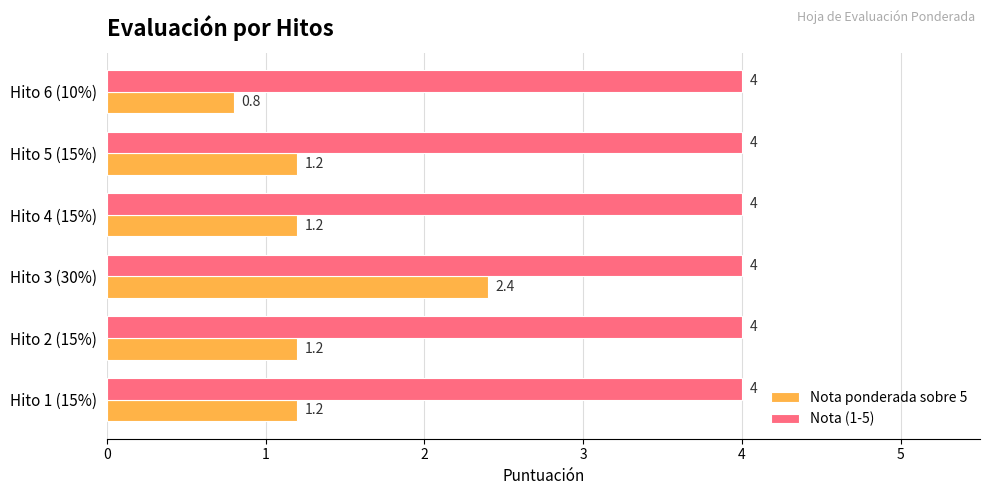

Which series changed the most between Hito 4 (15%) and Hito 6 (10%)?

Nota ponderada sobre 5